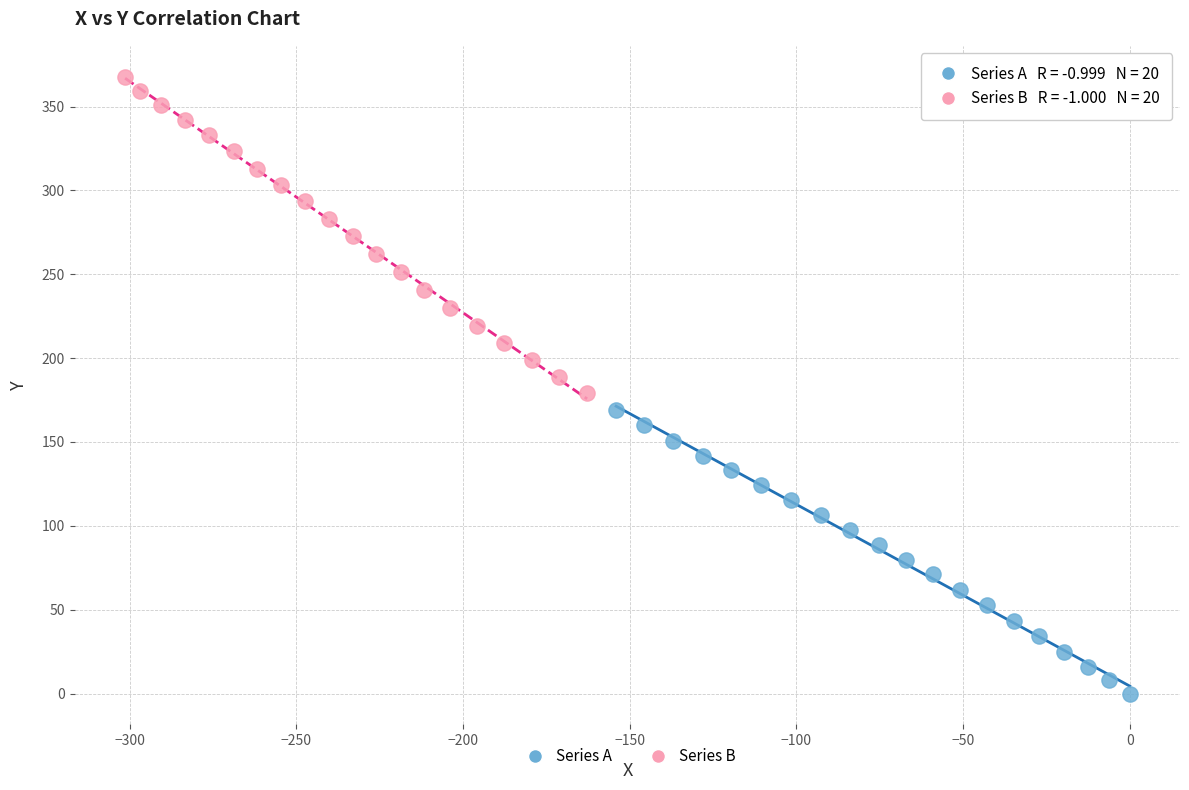

What are all the series names shown in the legend?

Series A, Series B